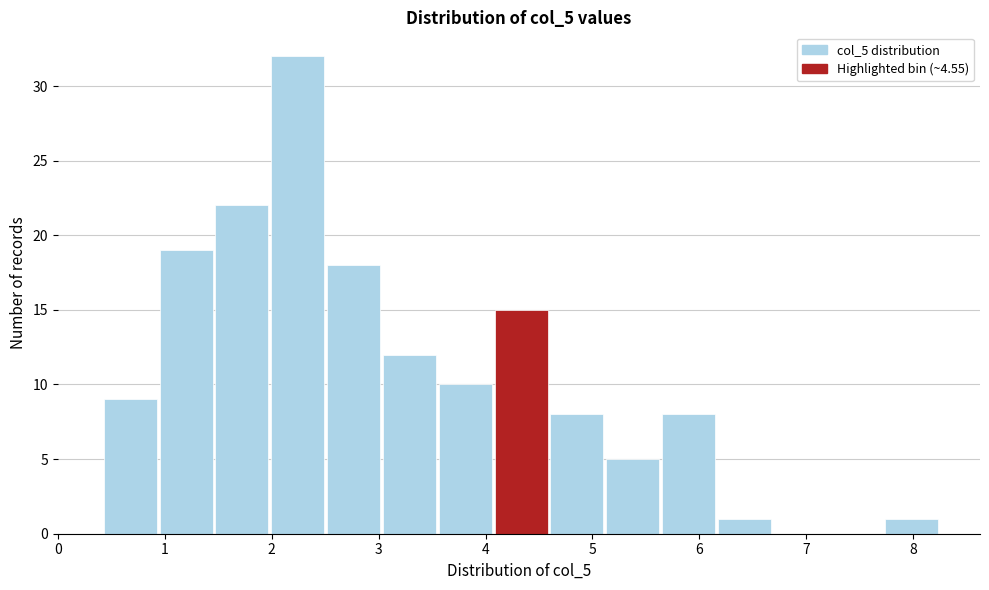

Reading left to right, transcribe this chart: for each bar, give the range it covers on the x-axis and its height. Neither the bar edges nor the heights are printed on the chart, so give them approximately, as read against the axes.

0.4 to 1.0: 9
1.0 to 1.5: 19
1.5 to 2.0: 22
2.0 to 2.5: 32
2.5 to 3.0: 18
3.0 to 3.6: 12
3.6 to 4.1: 10
4.1 to 4.6: 15
4.6 to 5.1: 8
5.1 to 5.7: 5
5.7 to 6.2: 8
6.2 to 6.7: 1
6.7 to 7.2: 0
7.2 to 7.7: 0
7.7 to 8.3: 1